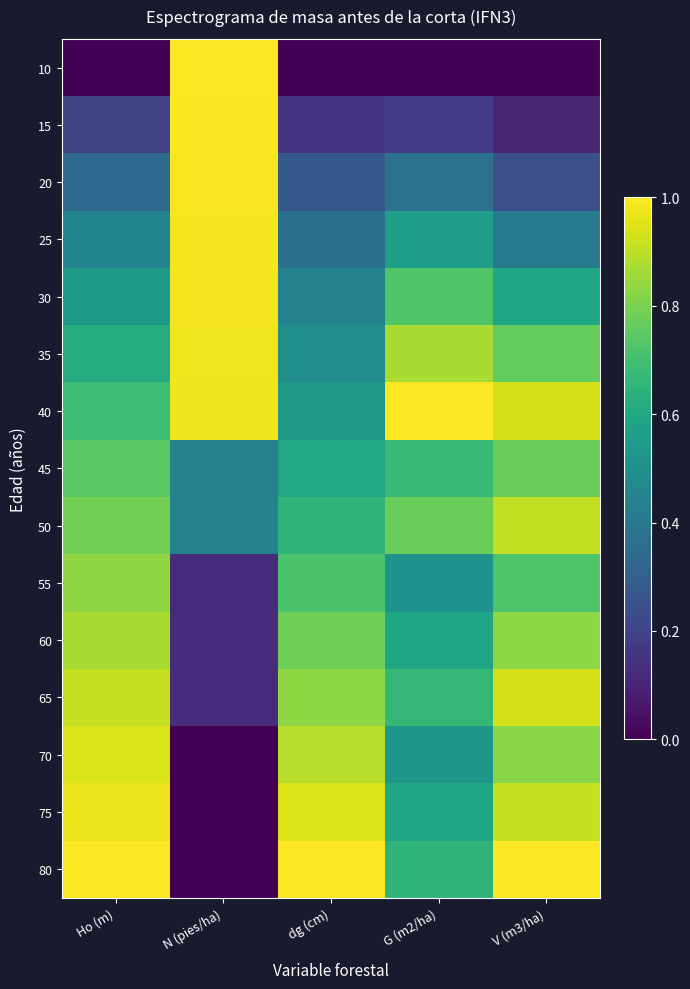

At dg (cm), list the series in order from largest to smallest.

80, 75, 70, 65, 60, 55, 50, 45, 40, 35, 30, 25, 20, 15, 10